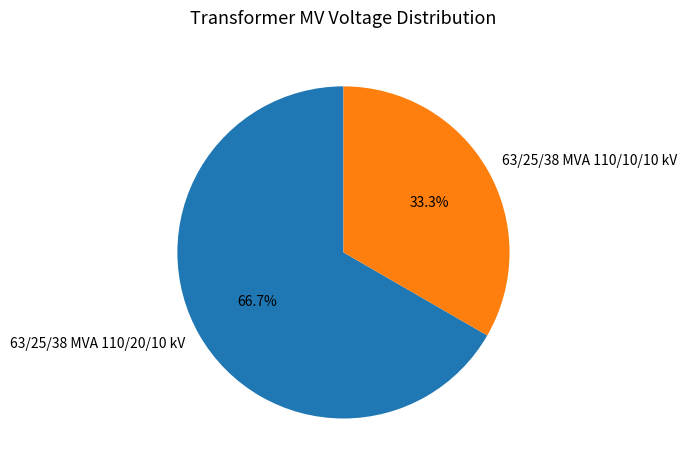

Combined, do 63/25/38 MVA 110/20/10 kV and 63/25/38 MVA 110/10/10 kV account for over 50%?

Yes